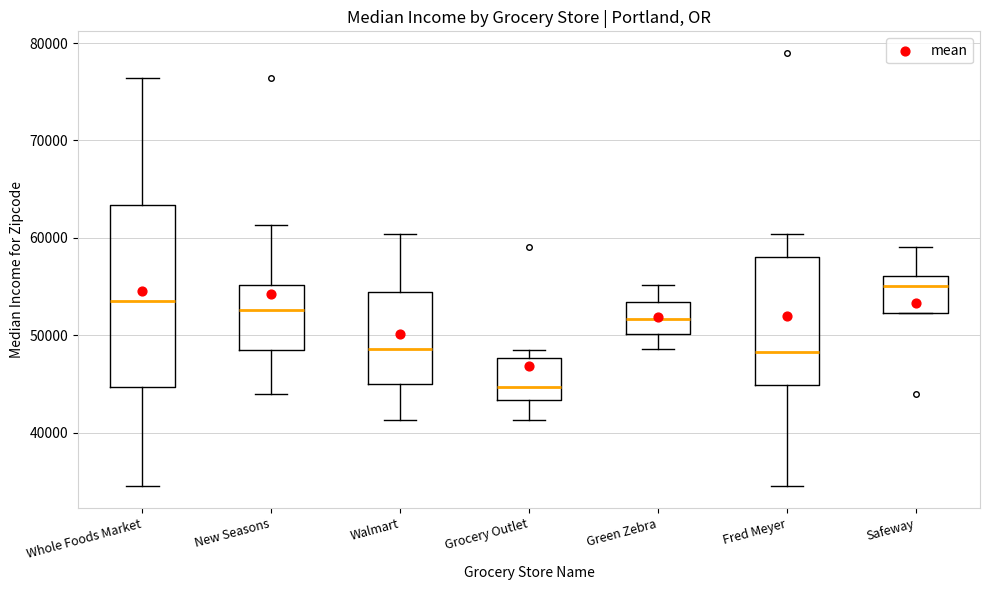

Reading left to right, transcribe this box plot: for each box, give where its median line is, the range the box spans, and where its two whiskers end, as read against the y-axis. The values are not printed on the chart, so give them approximately, as read against the axis.

Whole Foods Market: median 54000, box 45000 to 63000, whiskers 35000 to 76000
New Seasons: median 53000, box 49000 to 55000, whiskers 44000 to 61000
Walmart: median 49000, box 45000 to 54000, whiskers 41000 to 60000
Grocery Outlet: median 45000, box 43000 to 48000, whiskers 41000 to 48000 (just above the box's upper edge)
Green Zebra: median 52000, box 50000 to 53000, whiskers 49000 to 55000
Fred Meyer: median 48000, box 45000 to 58000, whiskers 35000 to 60000
Safeway: median 55000, box 52000 to 56000, whiskers 52000 to 59000